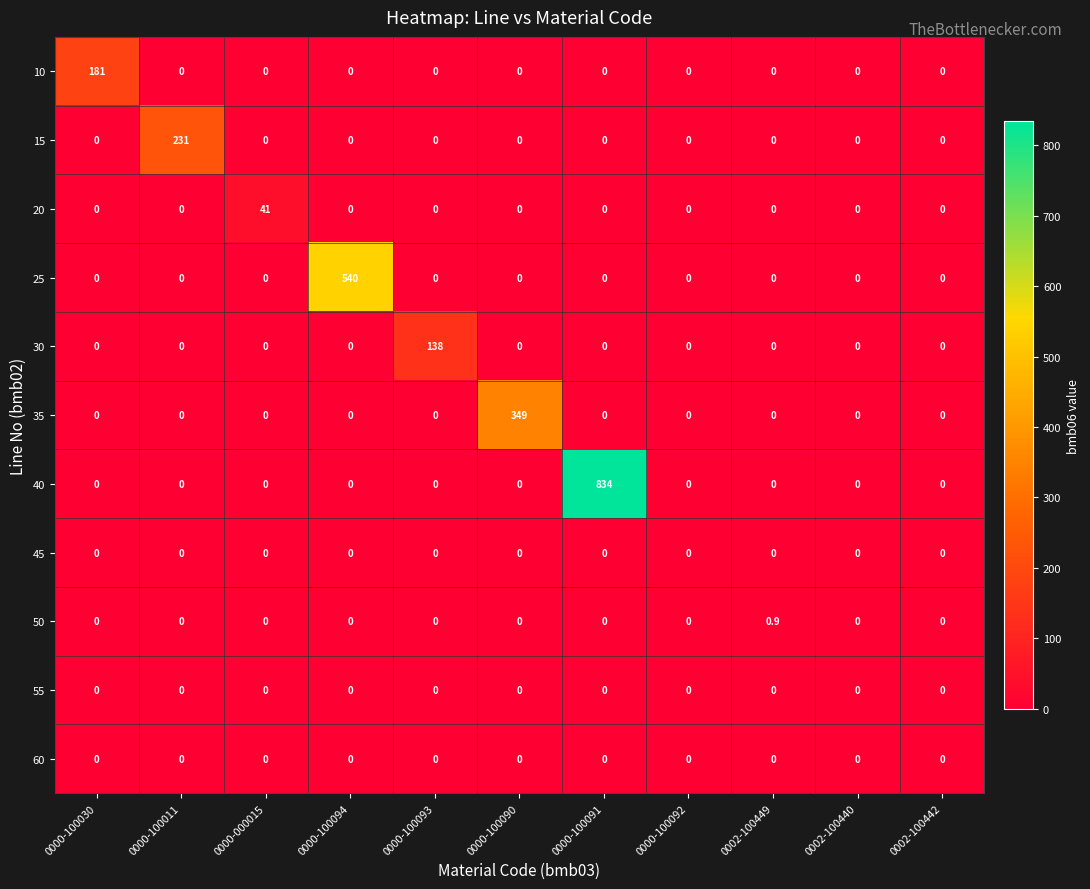

What is the highest value of the 20 series?

41.0